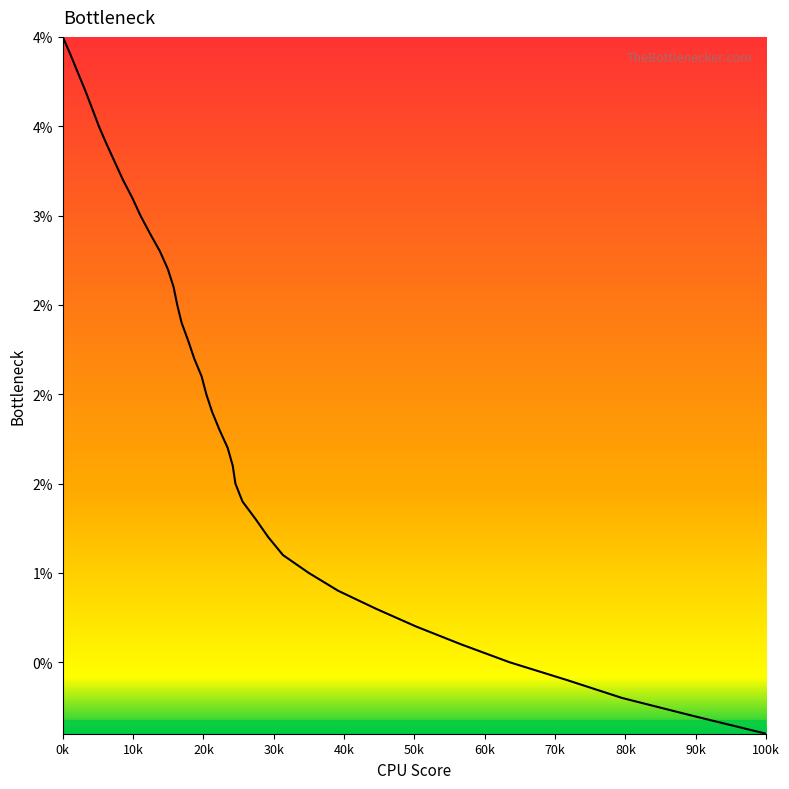

Is this an area chart (filled region under the line)?

No